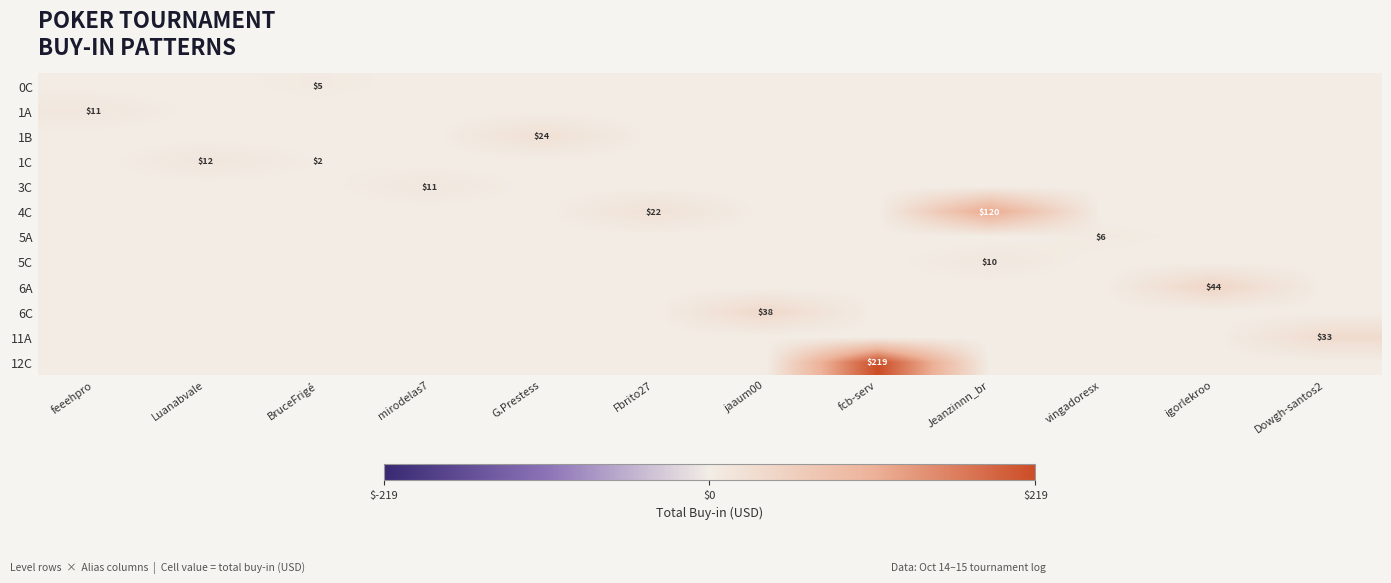

At which category is the sum across all series the highest?

fcb-serv